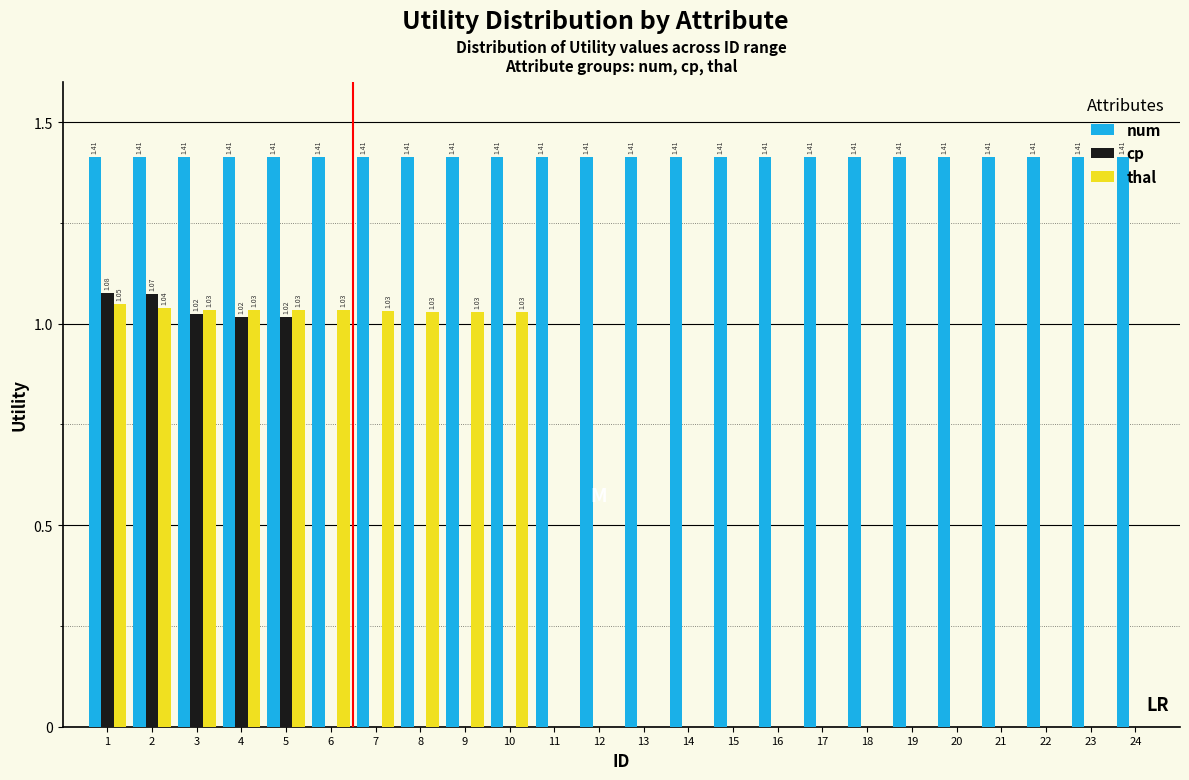

Which series has the largest total across all categories?

num